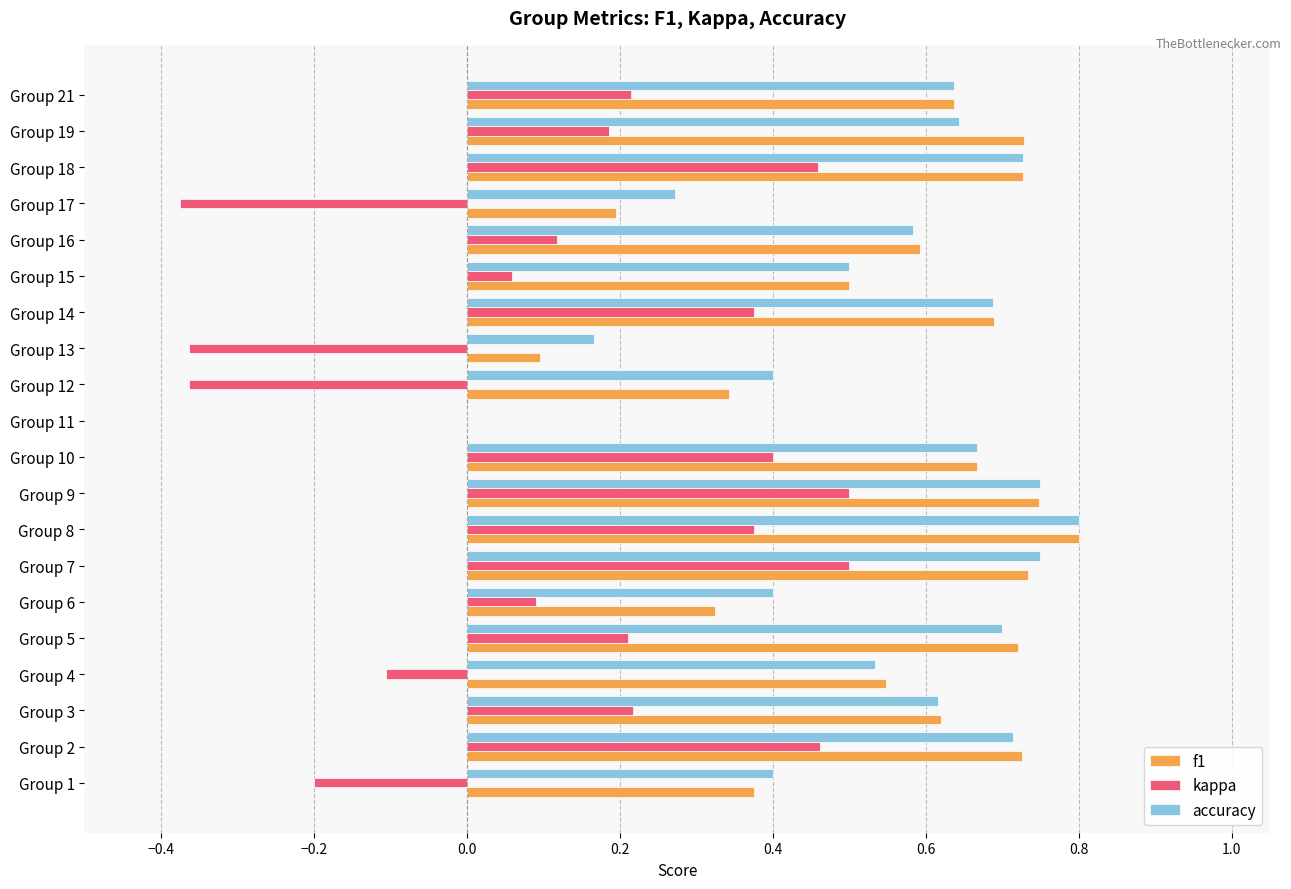

At which category does the chart reach its peak across all series?

Group 8